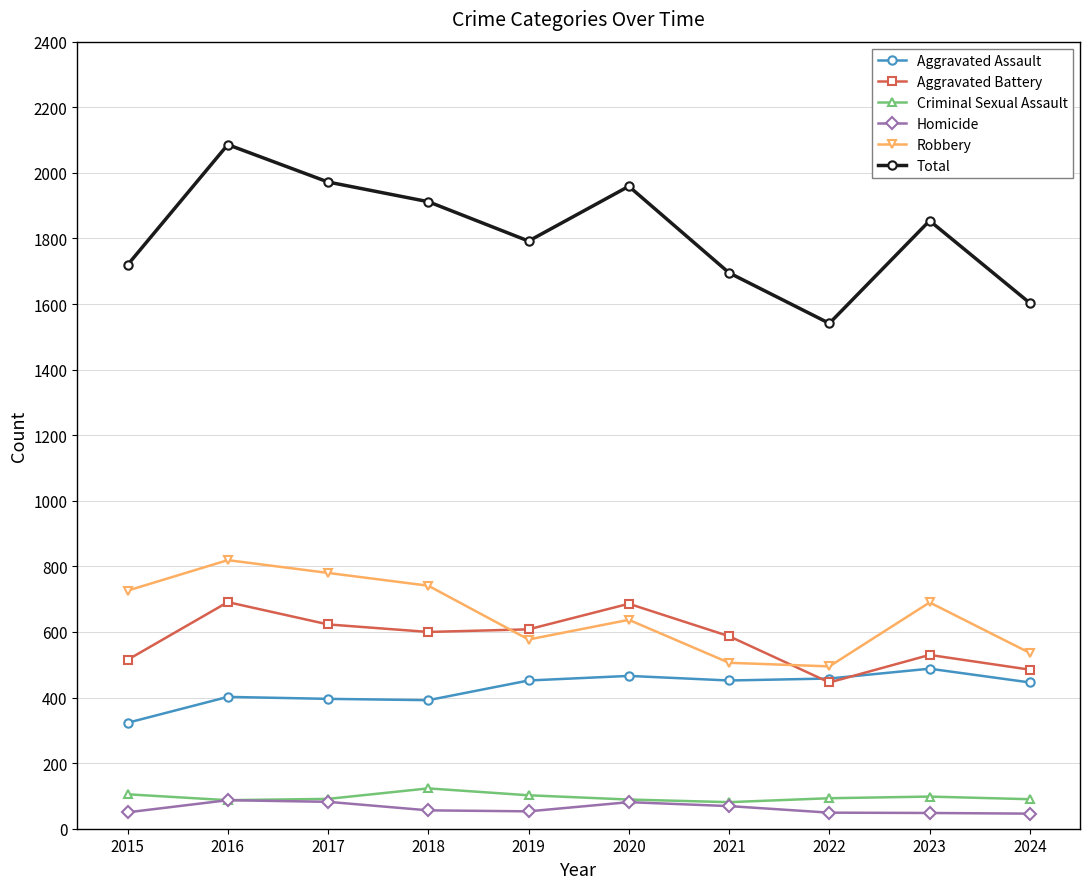

What is the value of the Aggravated Assault point at the 7th from the left?

452